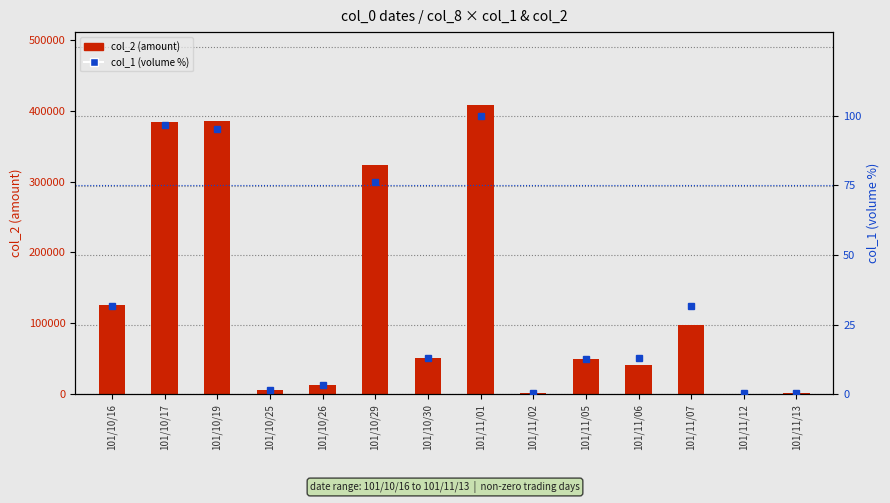

Reading right to left, transcribe all the data shown in this chart.

col_2 (amount): 101/11/13=1120.0	101/11/12=1090.0	101/11/07=98010.0	101/11/06=41970.0	101/11/05=50400.0	101/11/02=1210.0	101/11/01=408660.0	101/10/30=51490.0	101/10/29=322910.0	101/10/26=12500.0	101/10/25=5900.0	101/10/19=386100.0	101/10/17=383490.0	101/10/16=126230.0
col_1 (volume %): 101/11/13=0.3	101/11/12=0.3	101/11/07=31.7	101/11/06=13.1	101/11/05=12.8	101/11/02=0.3	101/11/01=100.0	101/10/30=13.1	101/10/29=76.3	101/10/26=3.2	101/10/25=1.6	101/10/19=95.2	101/10/17=96.8	101/10/16=31.7